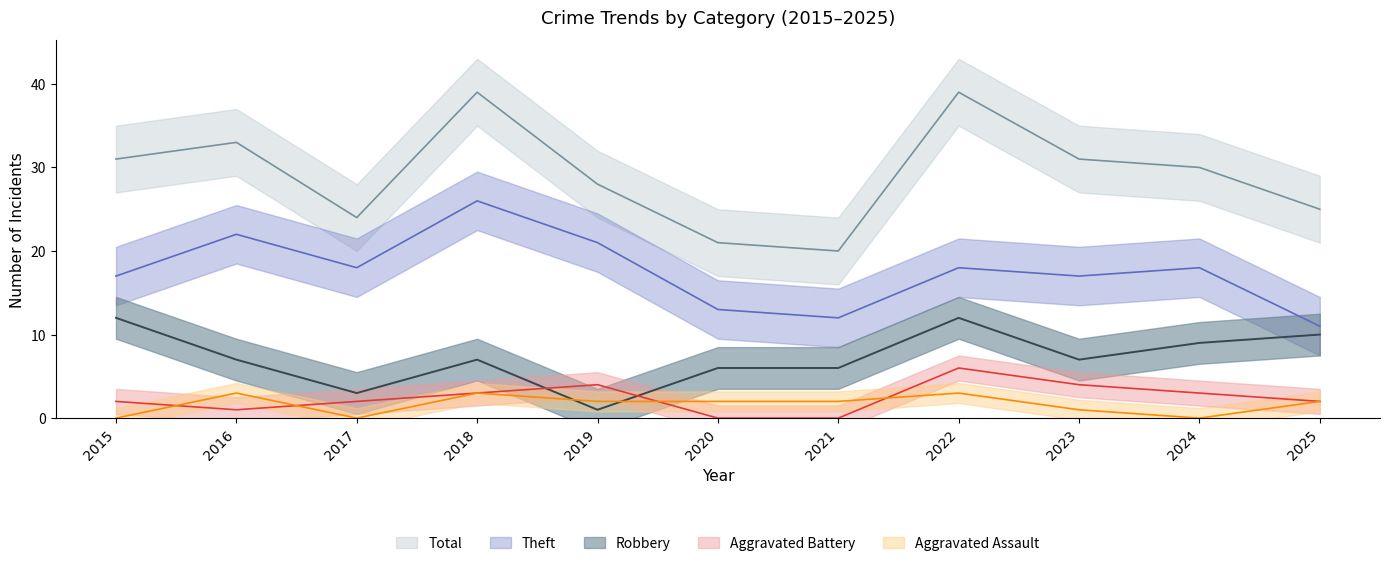

How many categories are shown in the chart?

11